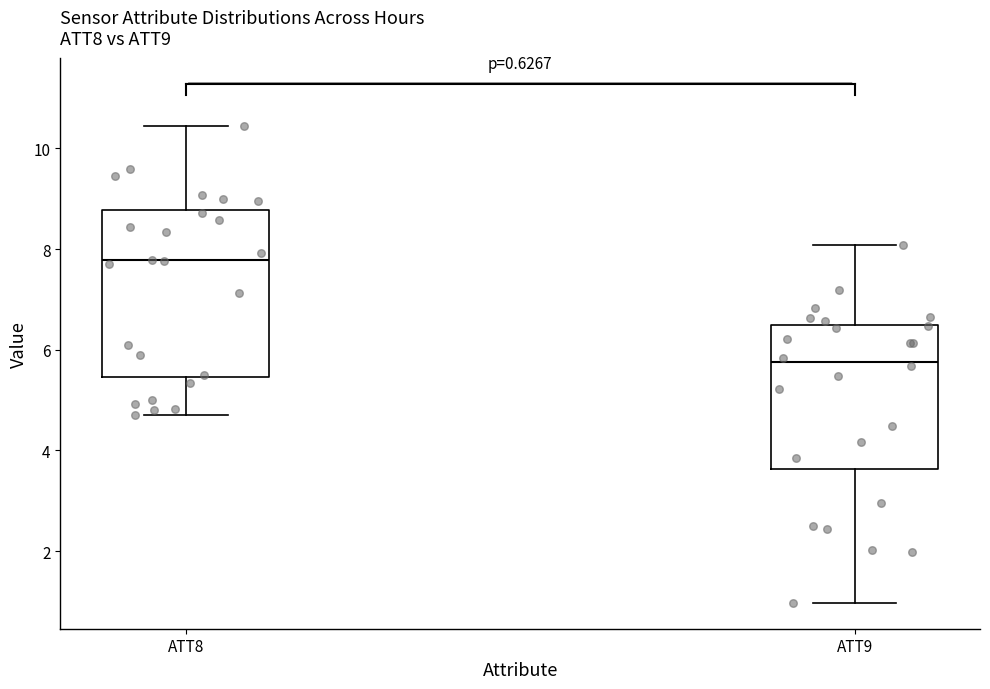

Which box's median line is the lowest?

ATT9